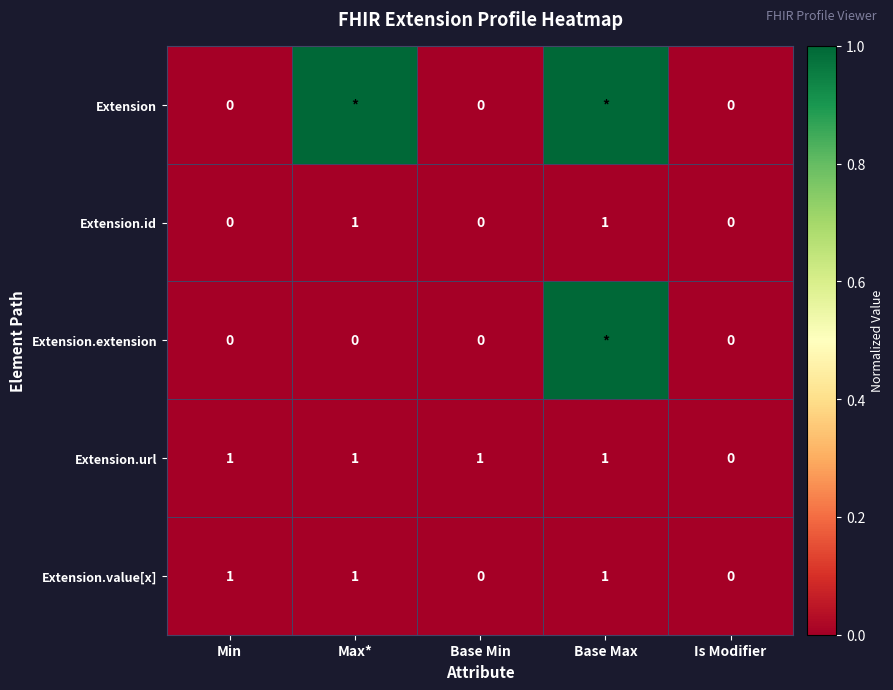

What is the greatest value displayed?

1.0